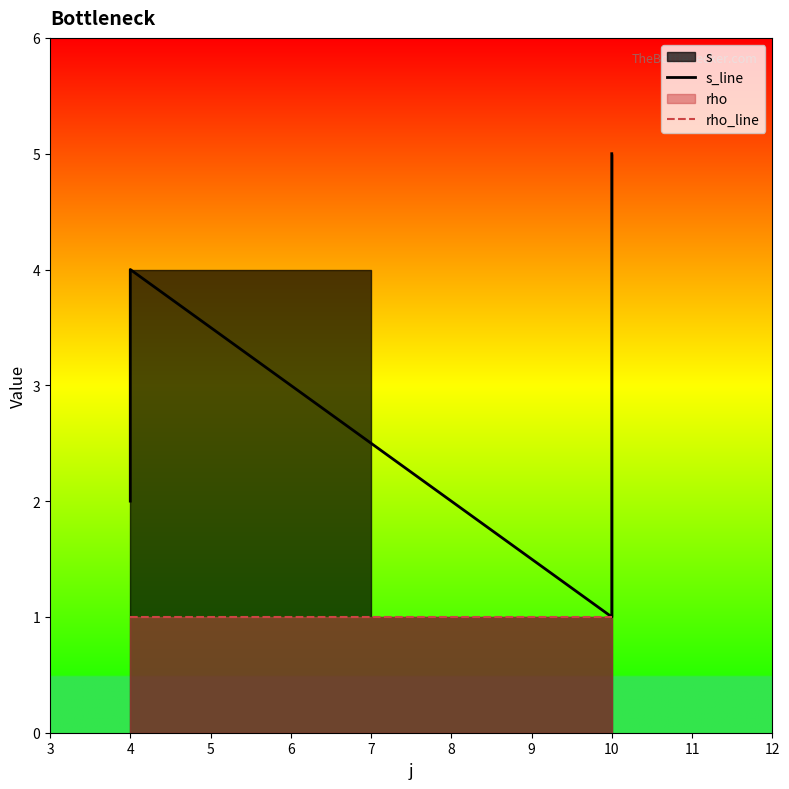

The value of rho_line at 4 is 1. True or false?

False